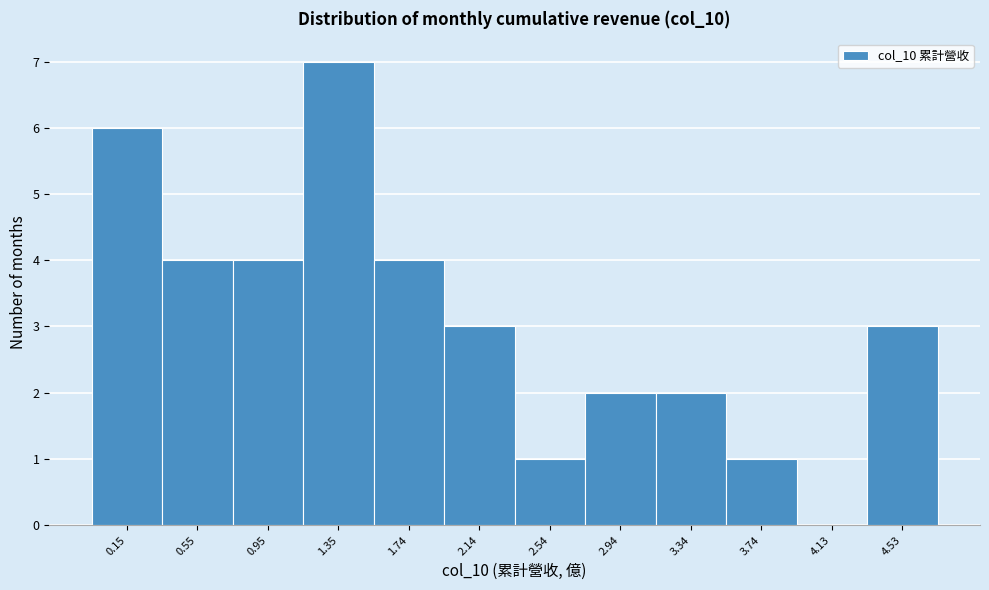

Reading left to right, extract all data points from this chart.

0.15=6	0.55=4	0.95=4	1.35=7	1.74=4	2.14=3	2.54=1	2.94=2	3.34=2	3.74=1	4.13=0	4.53=3